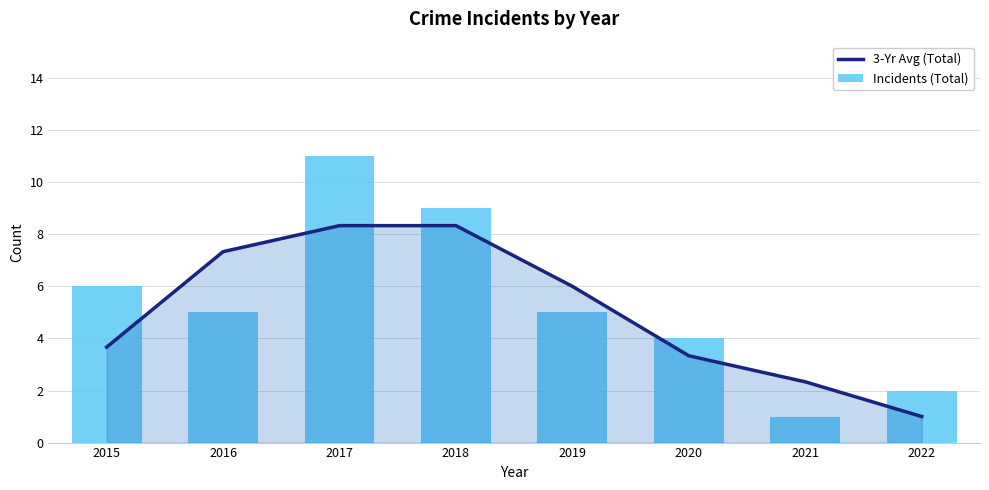

The 3-Yr Avg (Total) series shows 5.9 at 2015. True or false?

False